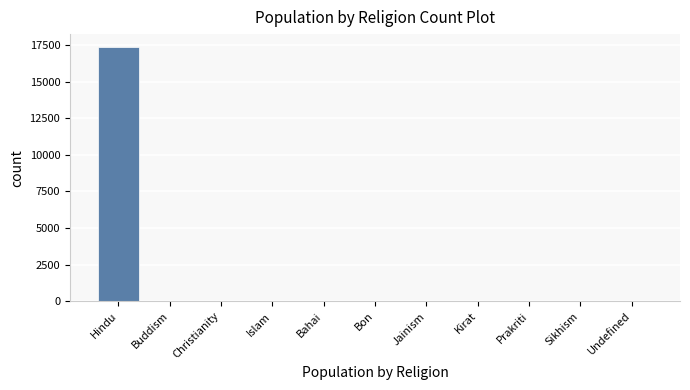

The value at Undefined is 0. True or false?

True